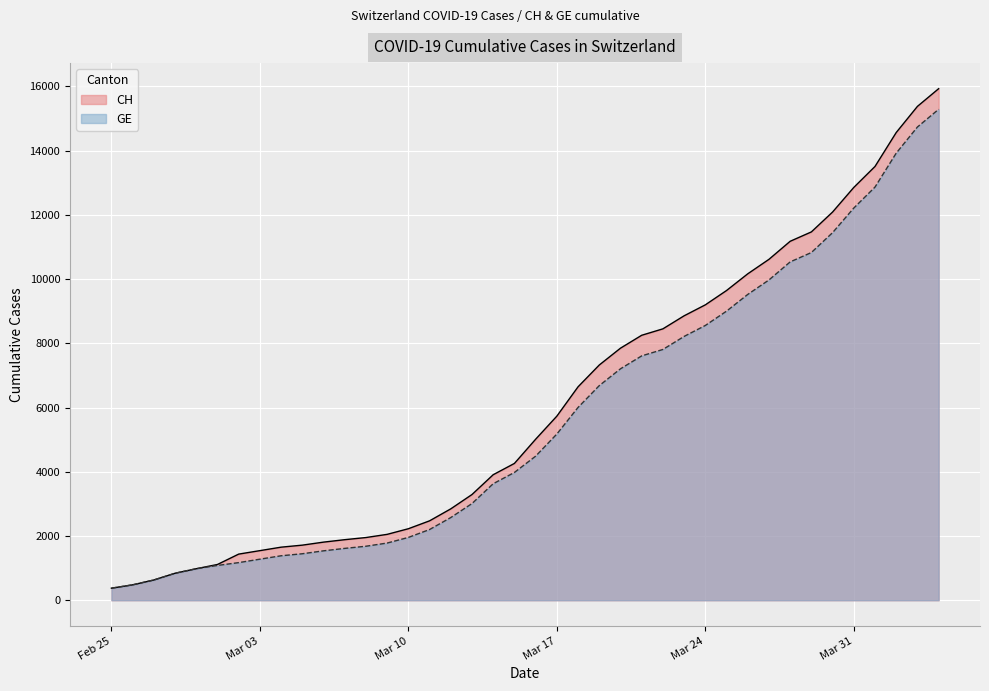

Which series has the largest total across all categories?

CH